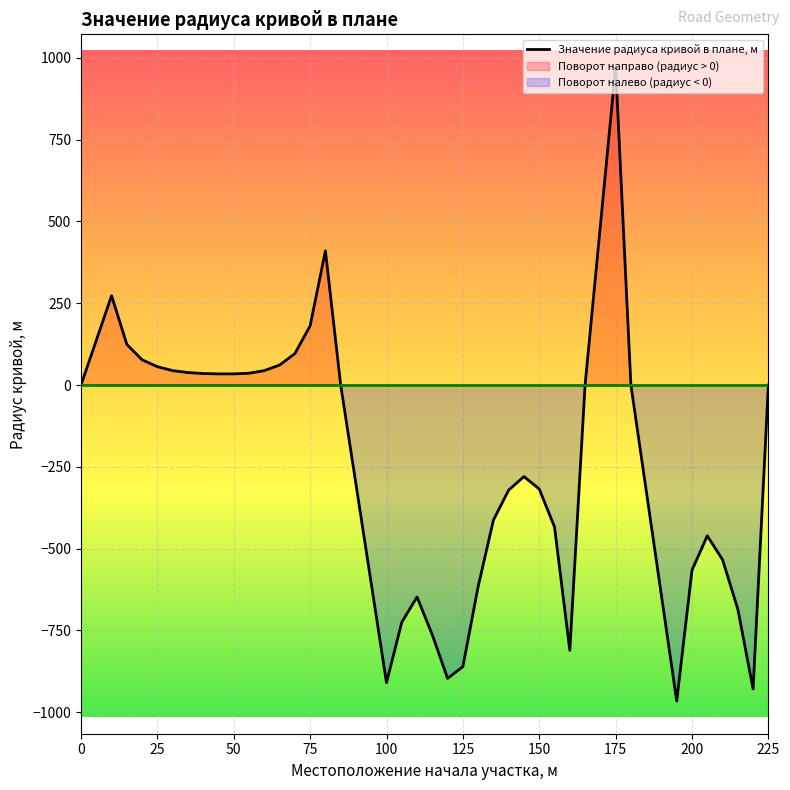

True or false: Значение радиуса кривой в плане, м has a value of 0 at 225.

True